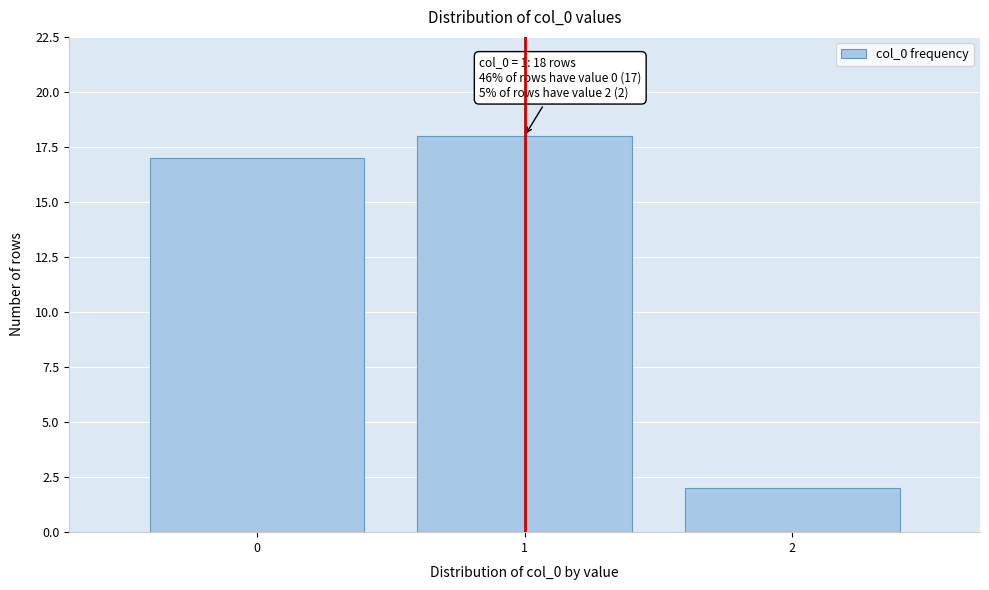

Reading left to right, what are all the values shown in this chart?

0=17	1=18	2=2